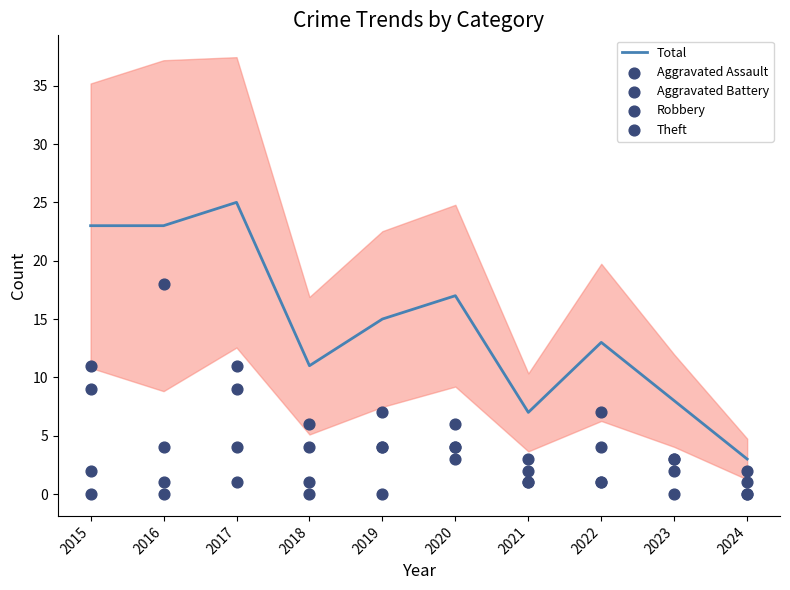

Which series has the largest total across all categories?

Total